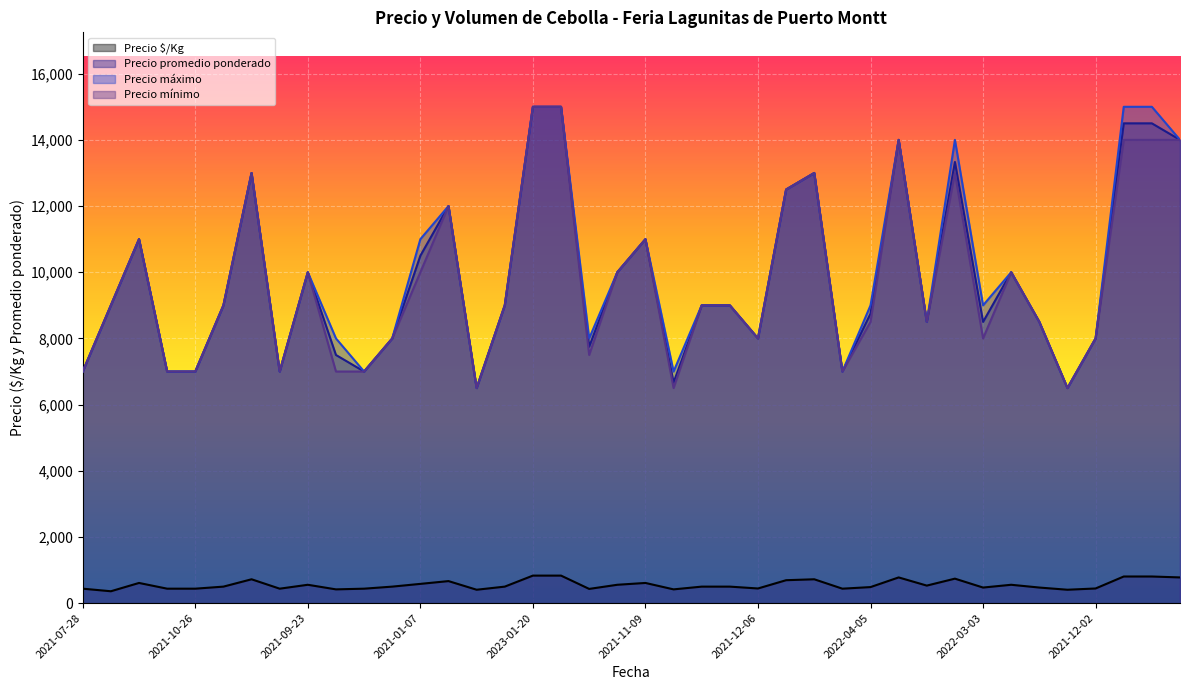

What is the total value across all series at 2021-11-09?

33611